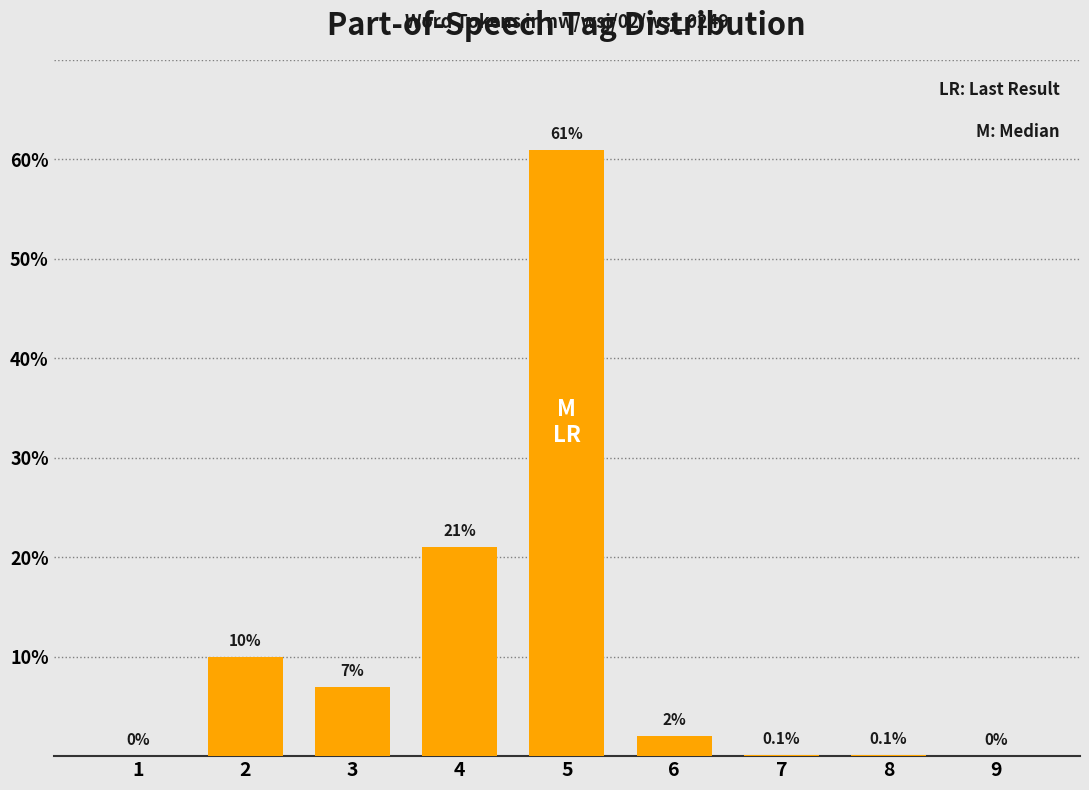

Where does the data first go above 2?

2